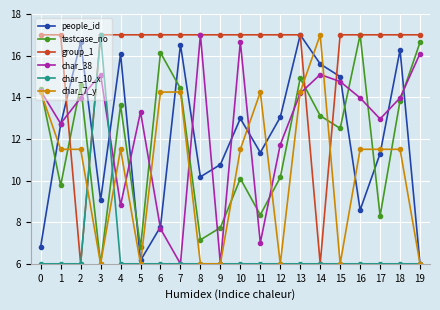

What is the value of the group_1 point at the 15th from the left?

6.0